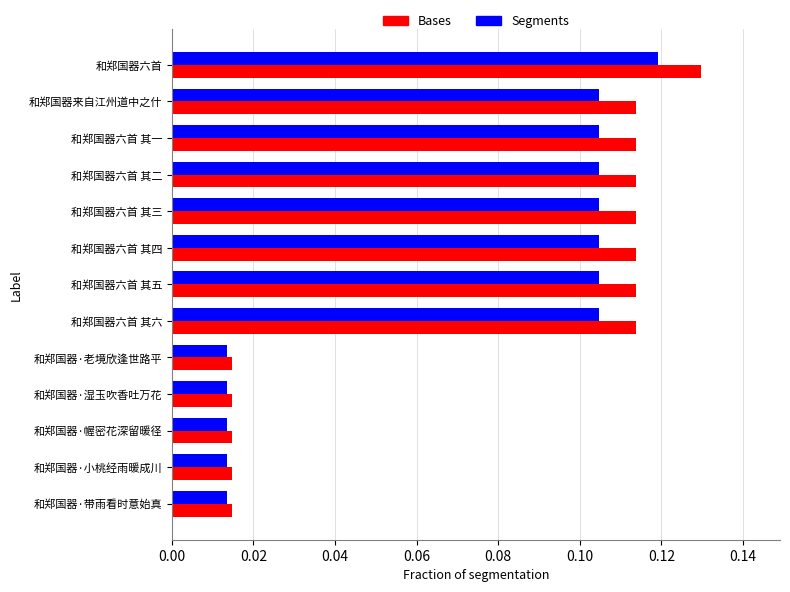

Which series has the largest total across all categories?

Bases